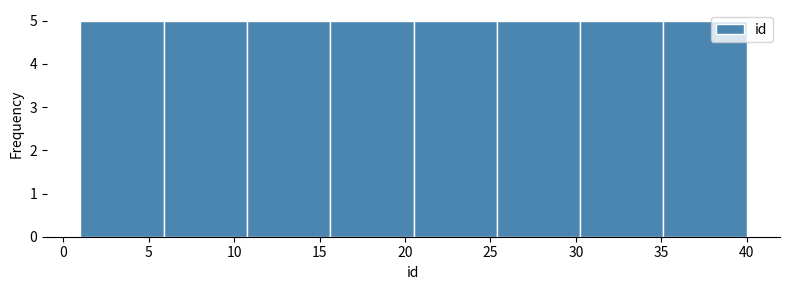

How tall is the bar that spans 15.5 to 20.5 on the x-axis? Neither the bar edges nor the heights are printed on the chart, so give them approximately, as read against the axes.

5